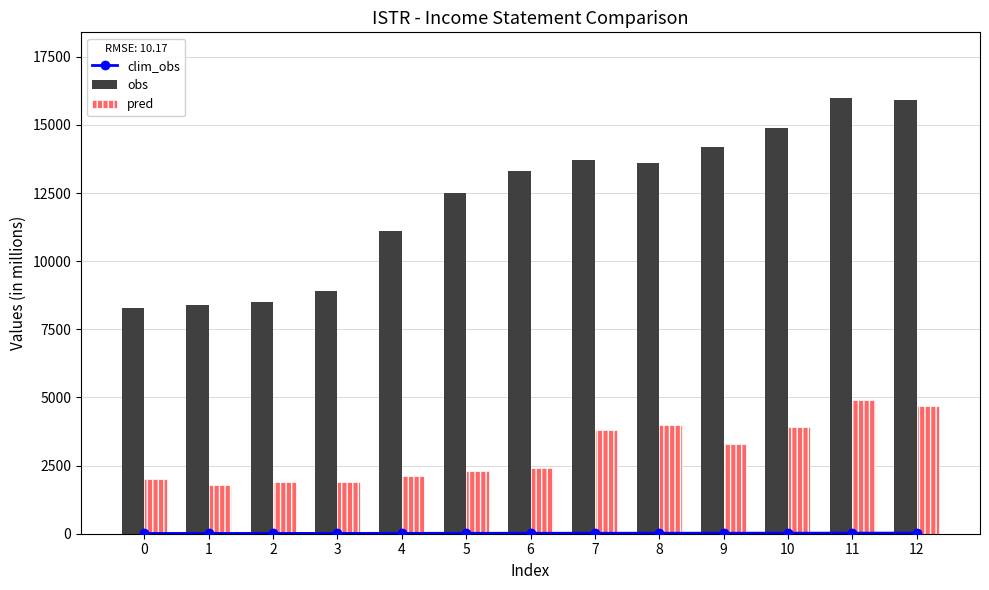

The pred series shows 2353.3 at 1. True or false?

False